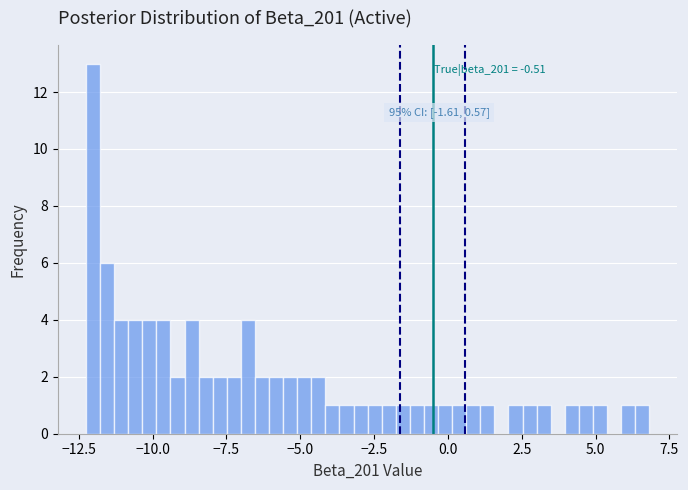

Read against the x-axis, roughly where is the centre of the tallest bar?

-12.0